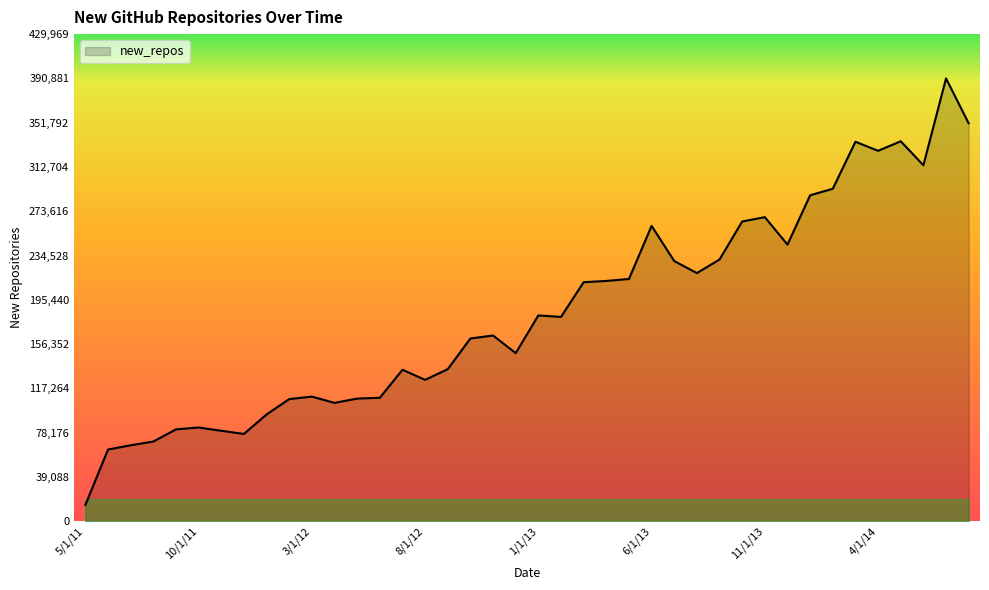

What is the minimum value shown in the chart?

14462